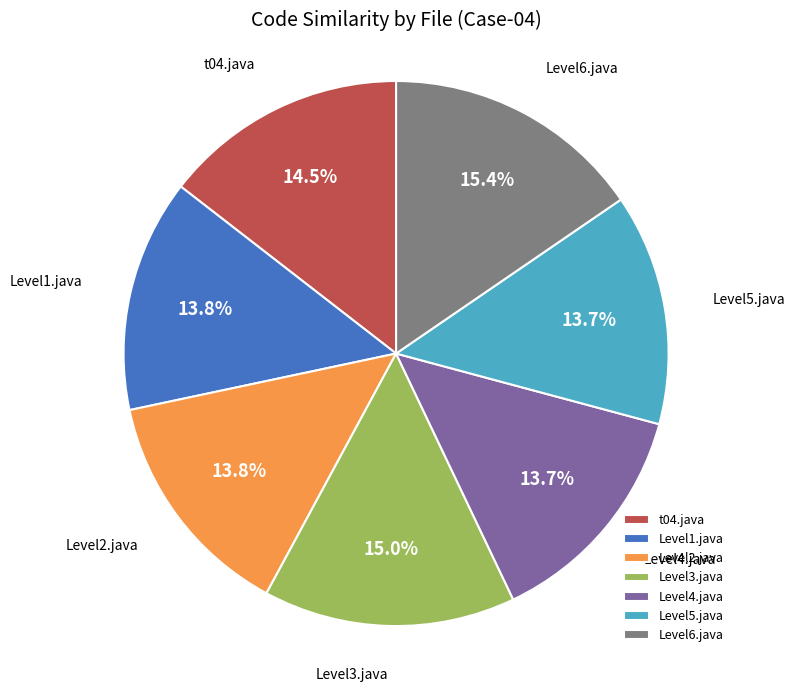

What portion of the pie excludes t04.java?

85.5%